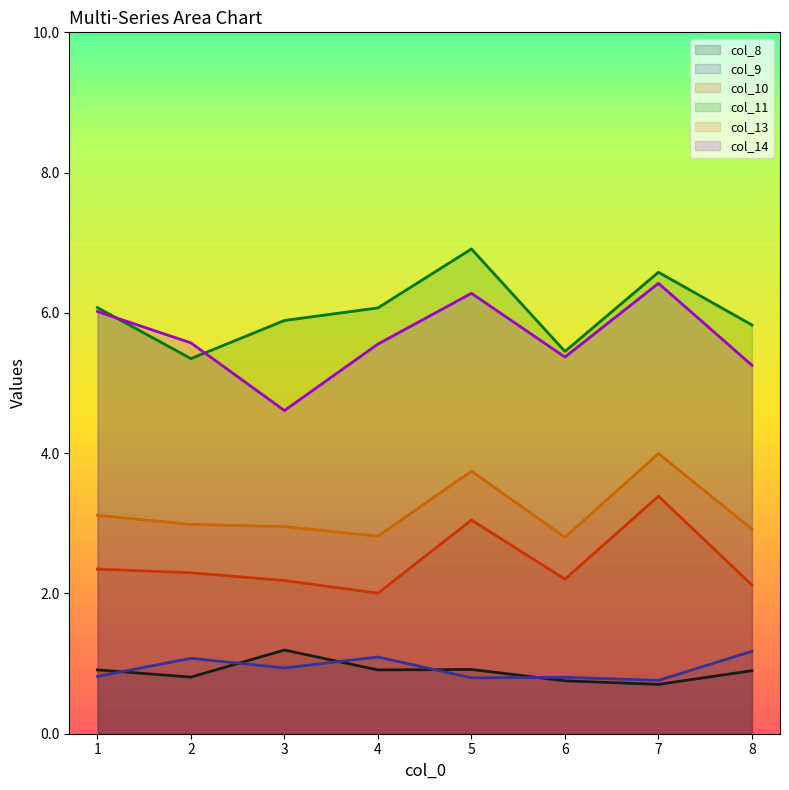

True or false: col_11 has more than 1 interior local peaks.

True